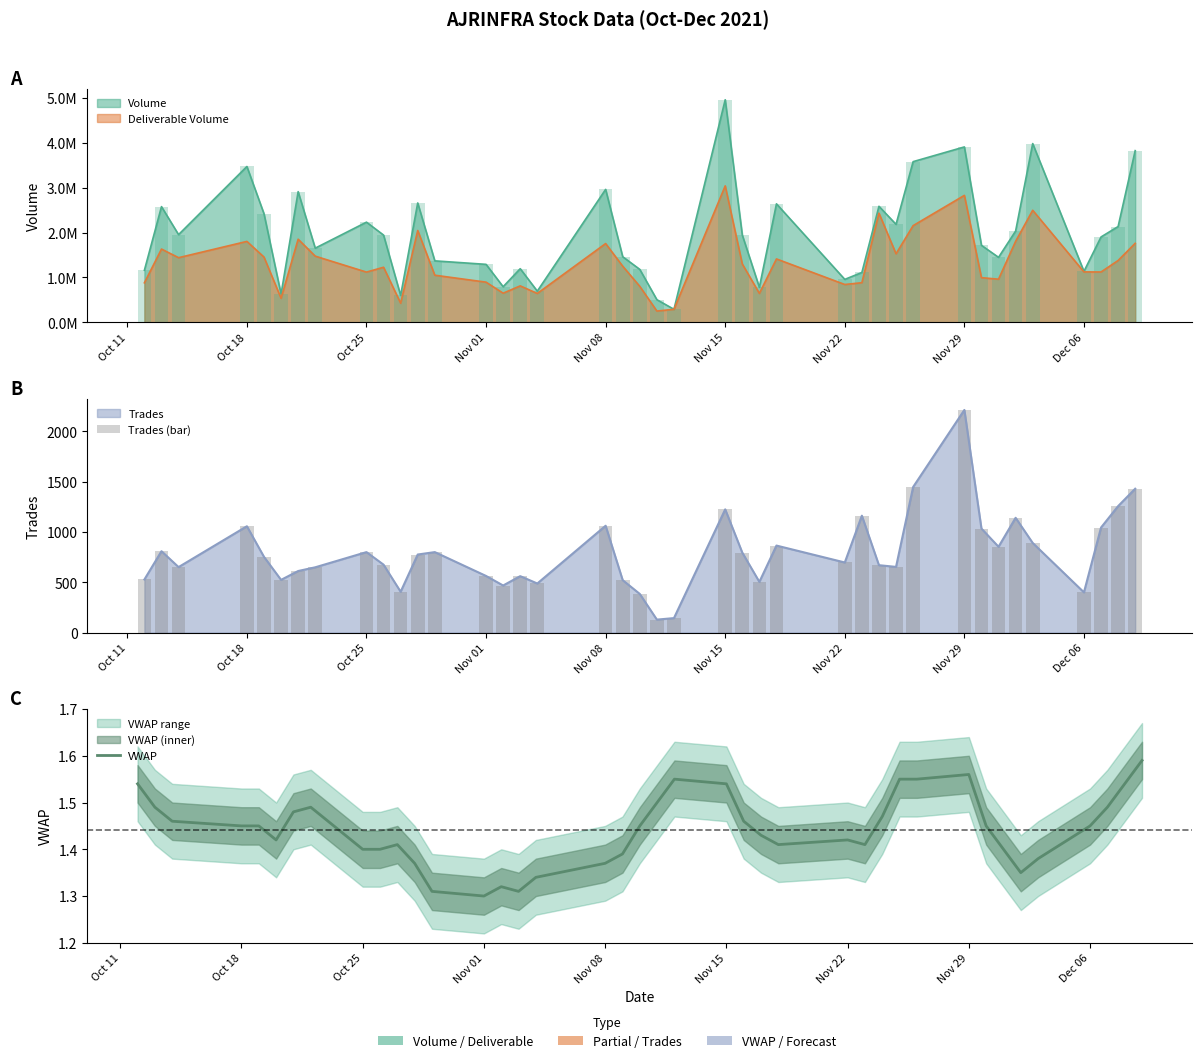

Which series has the largest total across all categories?

Trades (bar)